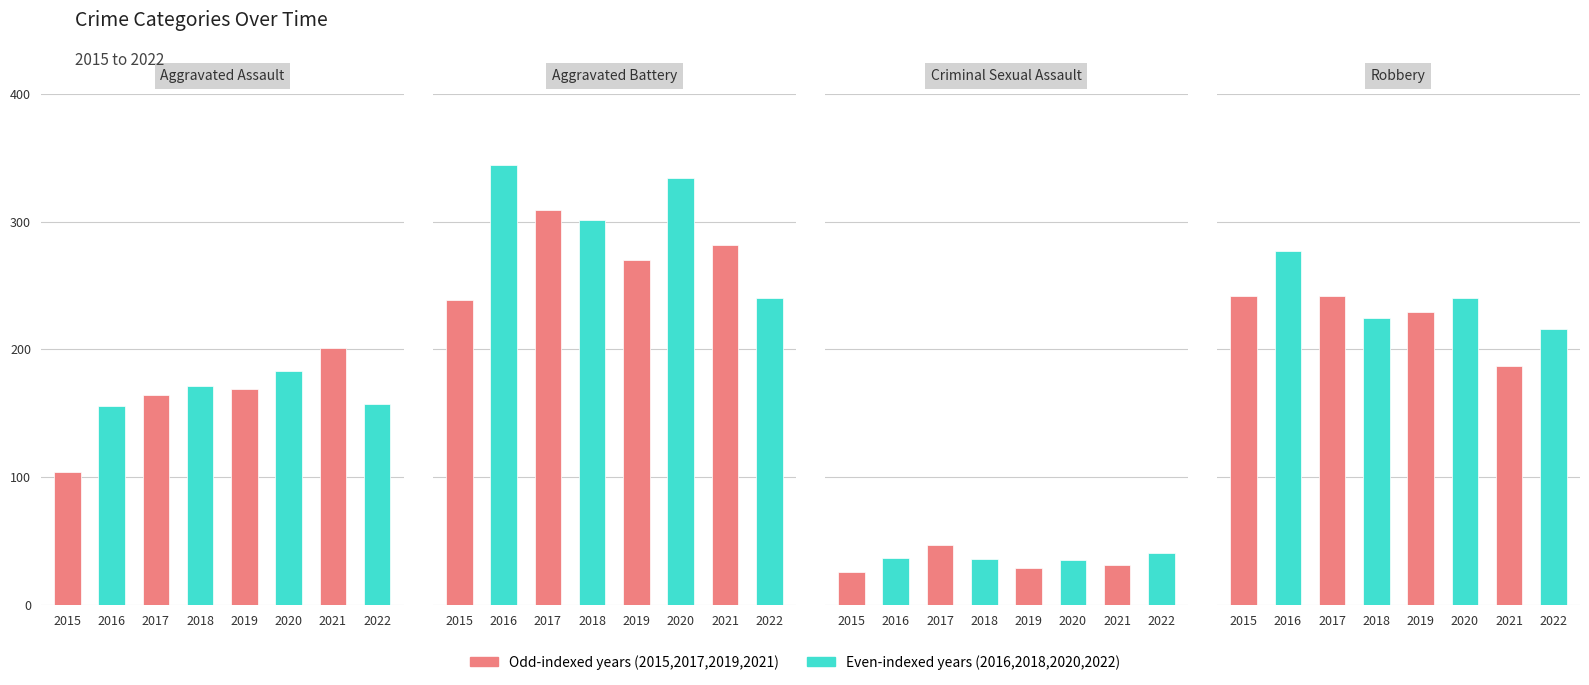

What is the sum of the Criminal Sexual Assault values at 2017 and 2016?

84